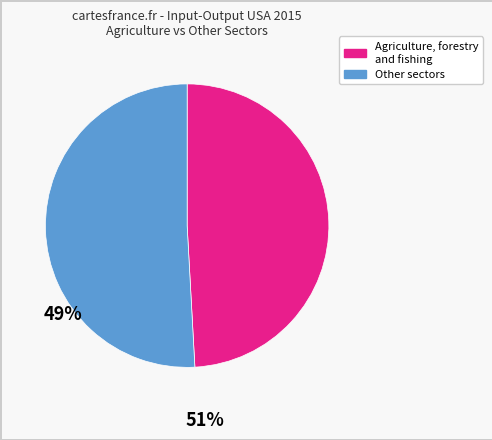

Does any single category account for the majority?

Yes